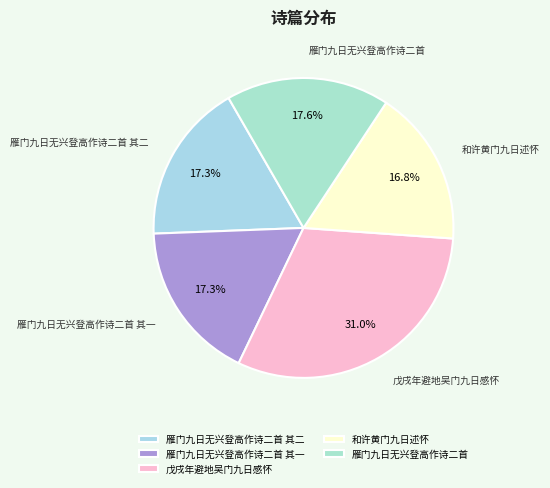

Approximately how many times larger is the value at 雁门九日无兴登高作诗二首 compared to 戊戌年避地吴门九日感怀?

0.6